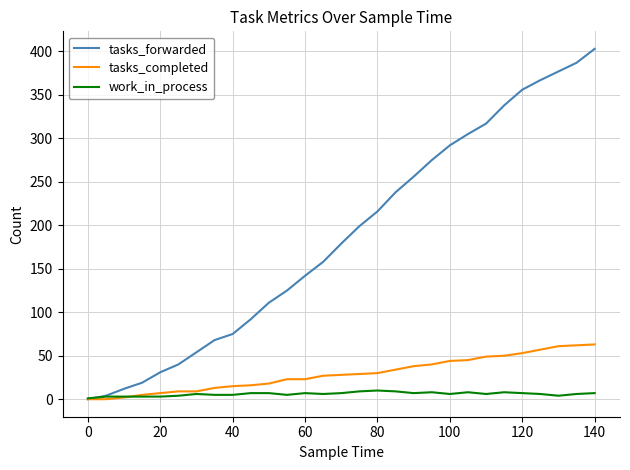

List the series in order of their peak value, lowest first.

work_in_process, tasks_completed, tasks_forwarded